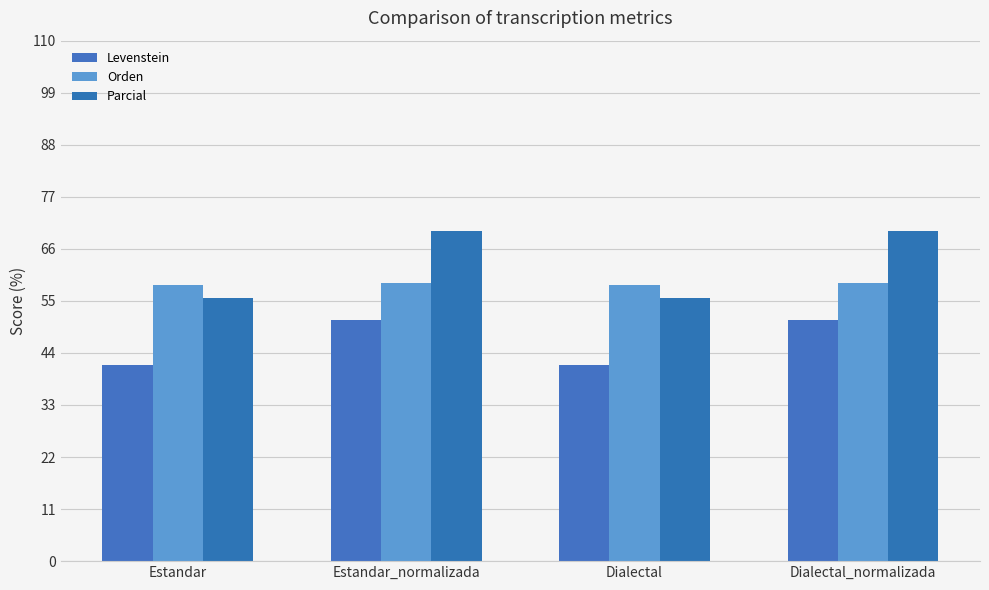

What is the value of the Orden bar at the 1st from the left?

58.3